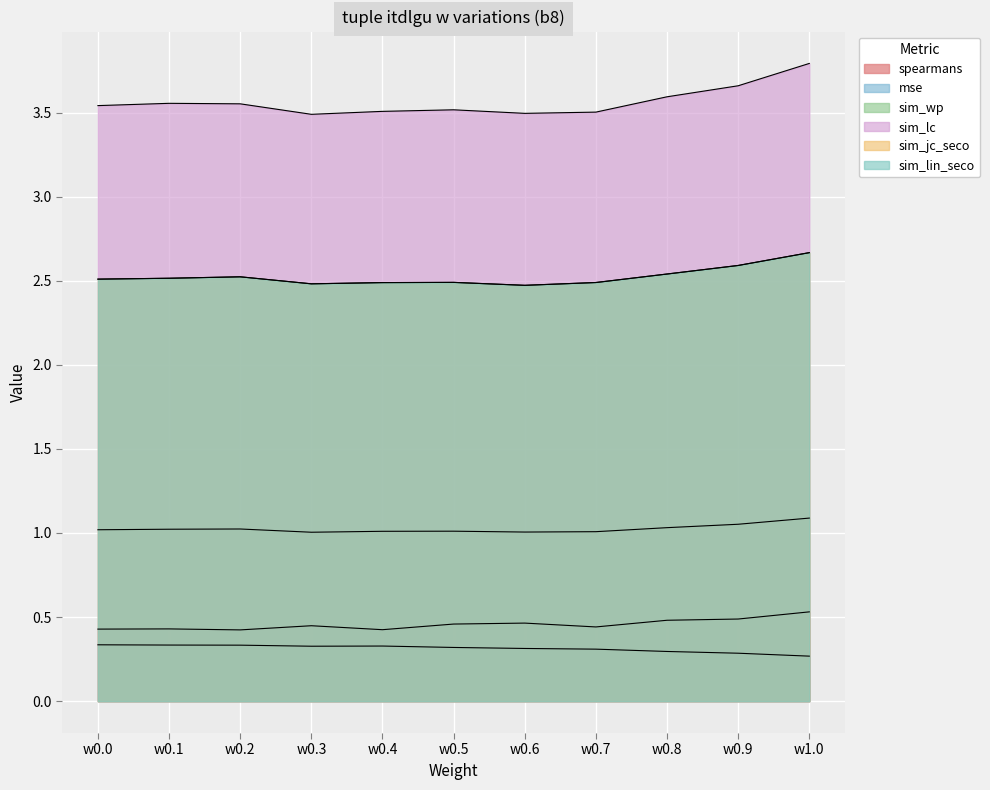

How many interior local valleys does the sim_wp series have?

2